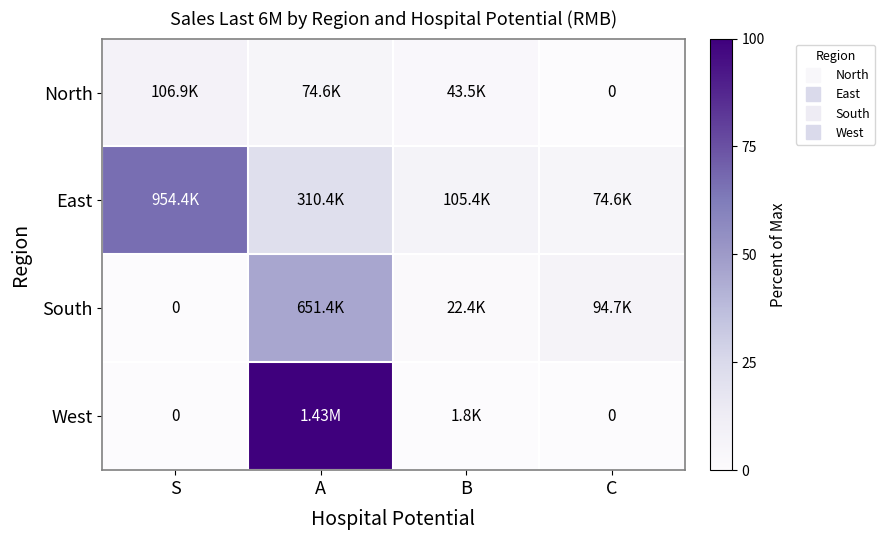

Which category has the lowest value in the West series?

S